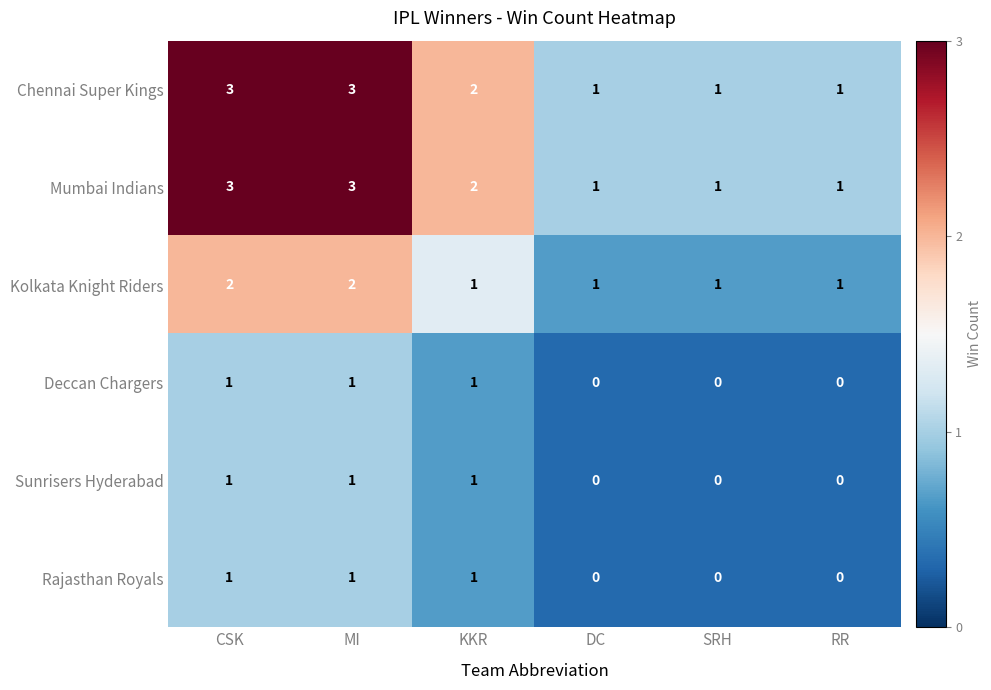

What is the total value across all series at RR?

3